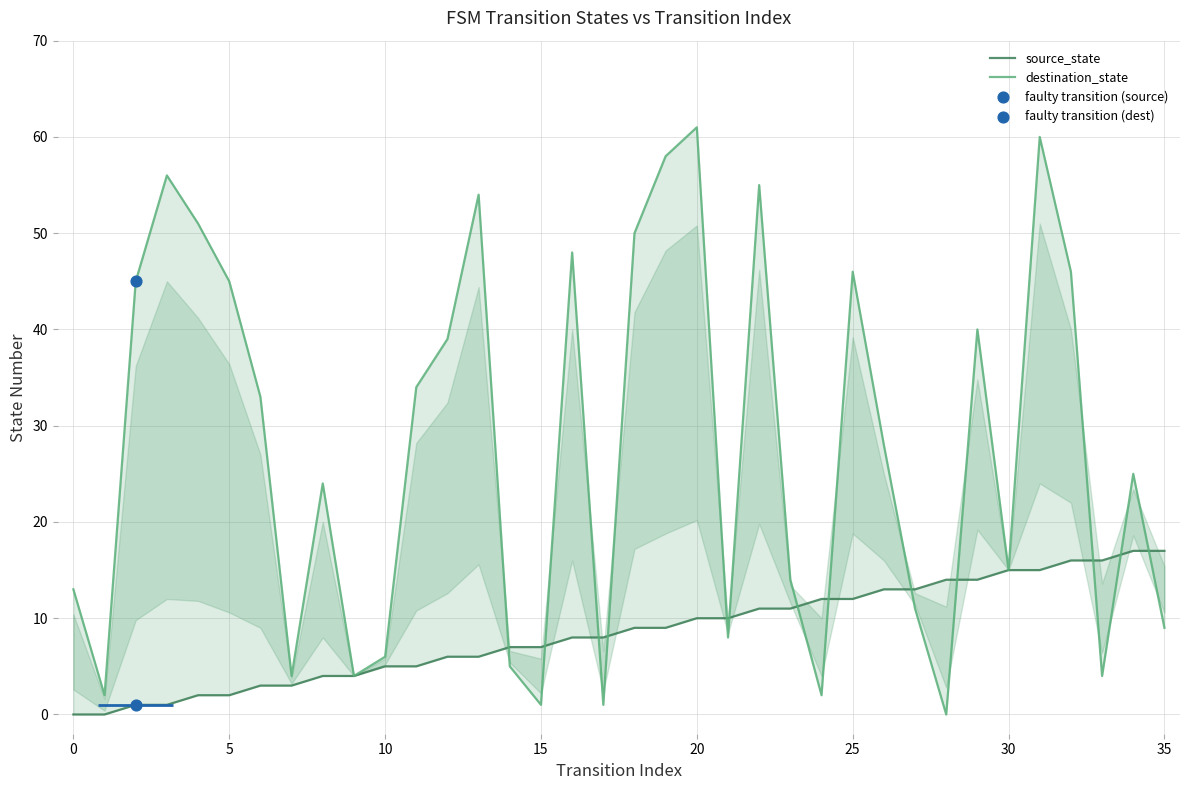

Is the value of destination_state at 10 greater than the value of source_state at 0?

Yes